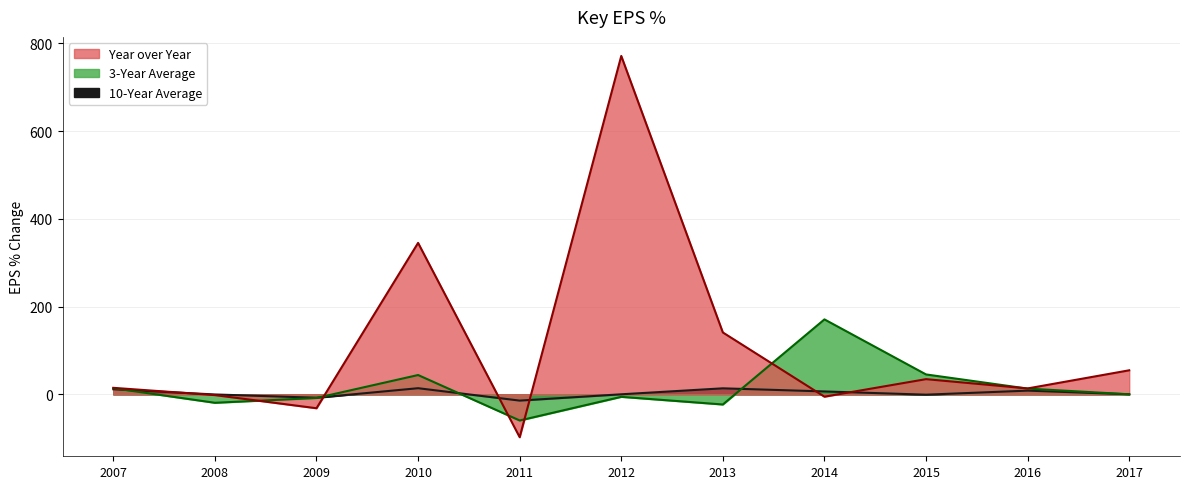

What is the sum of the 3-Year Average values at 2013 and 2016?

-10.3